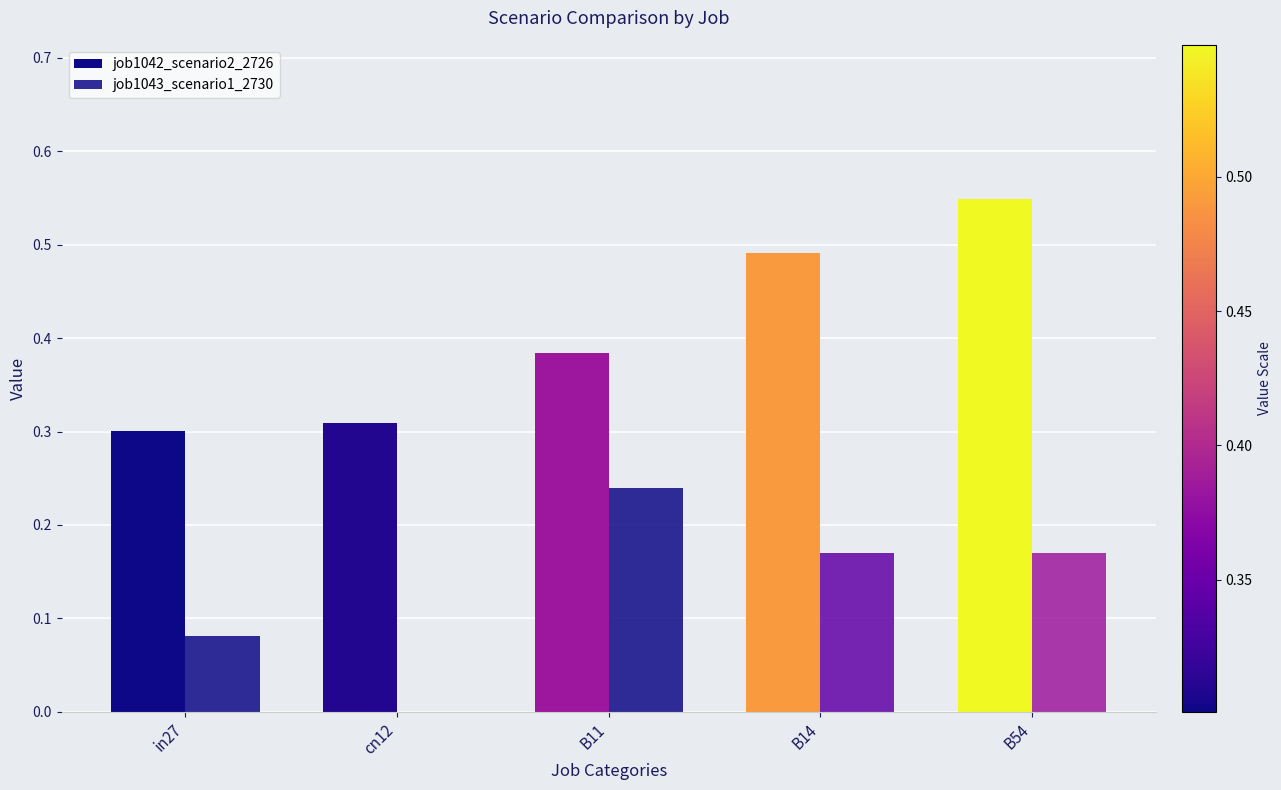

Are the bars grouped side by side (vs. stacked)?

Yes